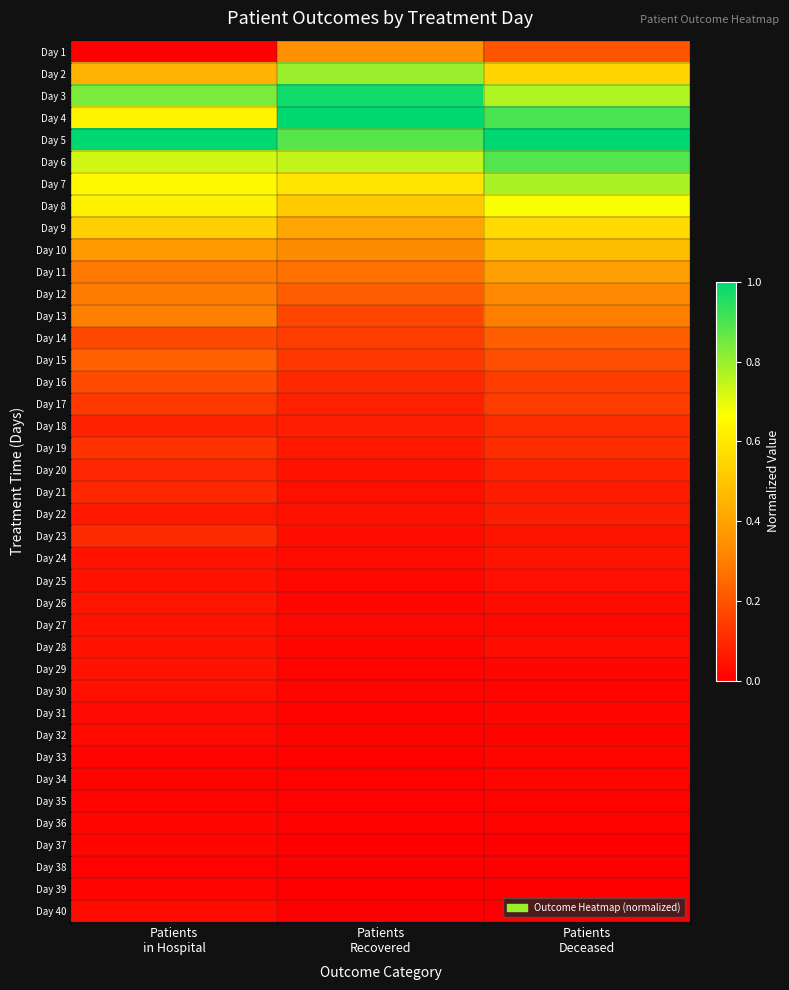

Count the number of data series in this chart.

40